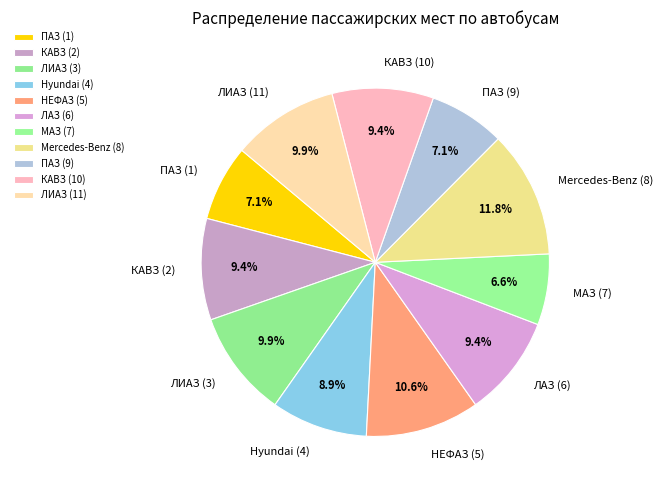

The ПАЗ (1) slice represents 16% of the pie. True or false?

False